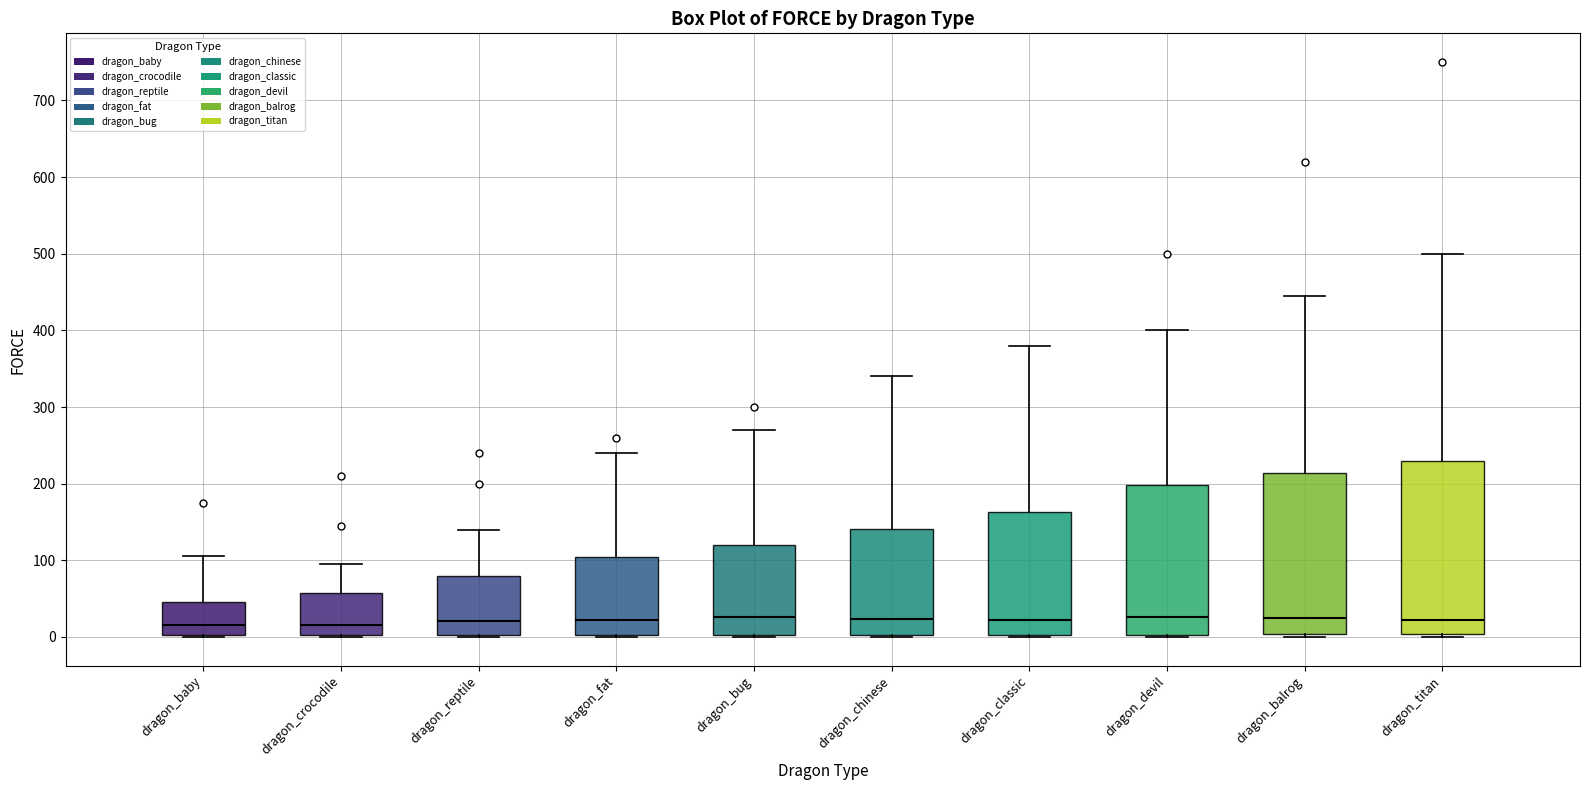

Reading left to right, transcribe this box plot: for each box, give where its median line is, the range the box spans, and where its two whiskers end, as read against the y-axis. The values are not printed on the chart, so give them approximately, as read against the axis.

dragon_baby: median 20, box 0 to 50, whiskers 0 to 110
dragon_crocodile: median 20, box 0 to 60, whiskers 0 to 100
dragon_reptile: median 20, box 0 to 80, whiskers 0 to 140
dragon_fat: median 20, box 0 to 100, whiskers 0 to 240
dragon_bug: median 30, box 0 to 120, whiskers 0 to 270
dragon_chinese: median 20, box 0 to 140, whiskers 0 to 340
dragon_classic: median 20, box 0 to 160, whiskers 0 to 380
dragon_devil: median 30, box 0 to 200, whiskers 0 to 400
dragon_balrog: median 30, box 0 to 210, whiskers 0 (just below the box's lower edge) to 450
dragon_titan: median 20, box 0 to 230, whiskers 0 (just below the box's lower edge) to 500